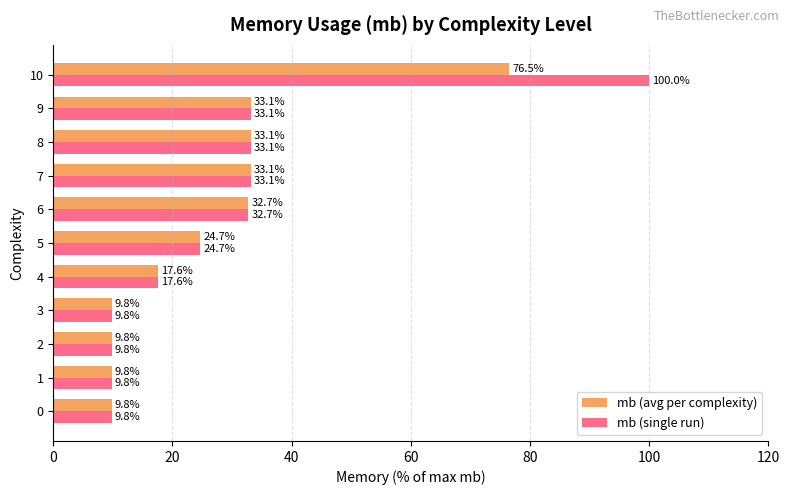

What is the approximate value of mb (avg per complexity) at 1?

9.8